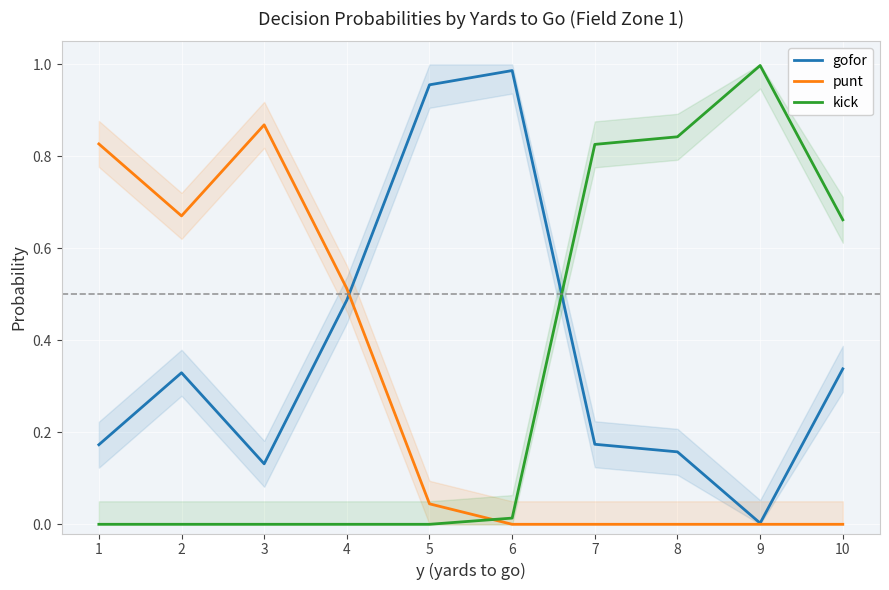

Which series has the largest total across all categories?

gofor